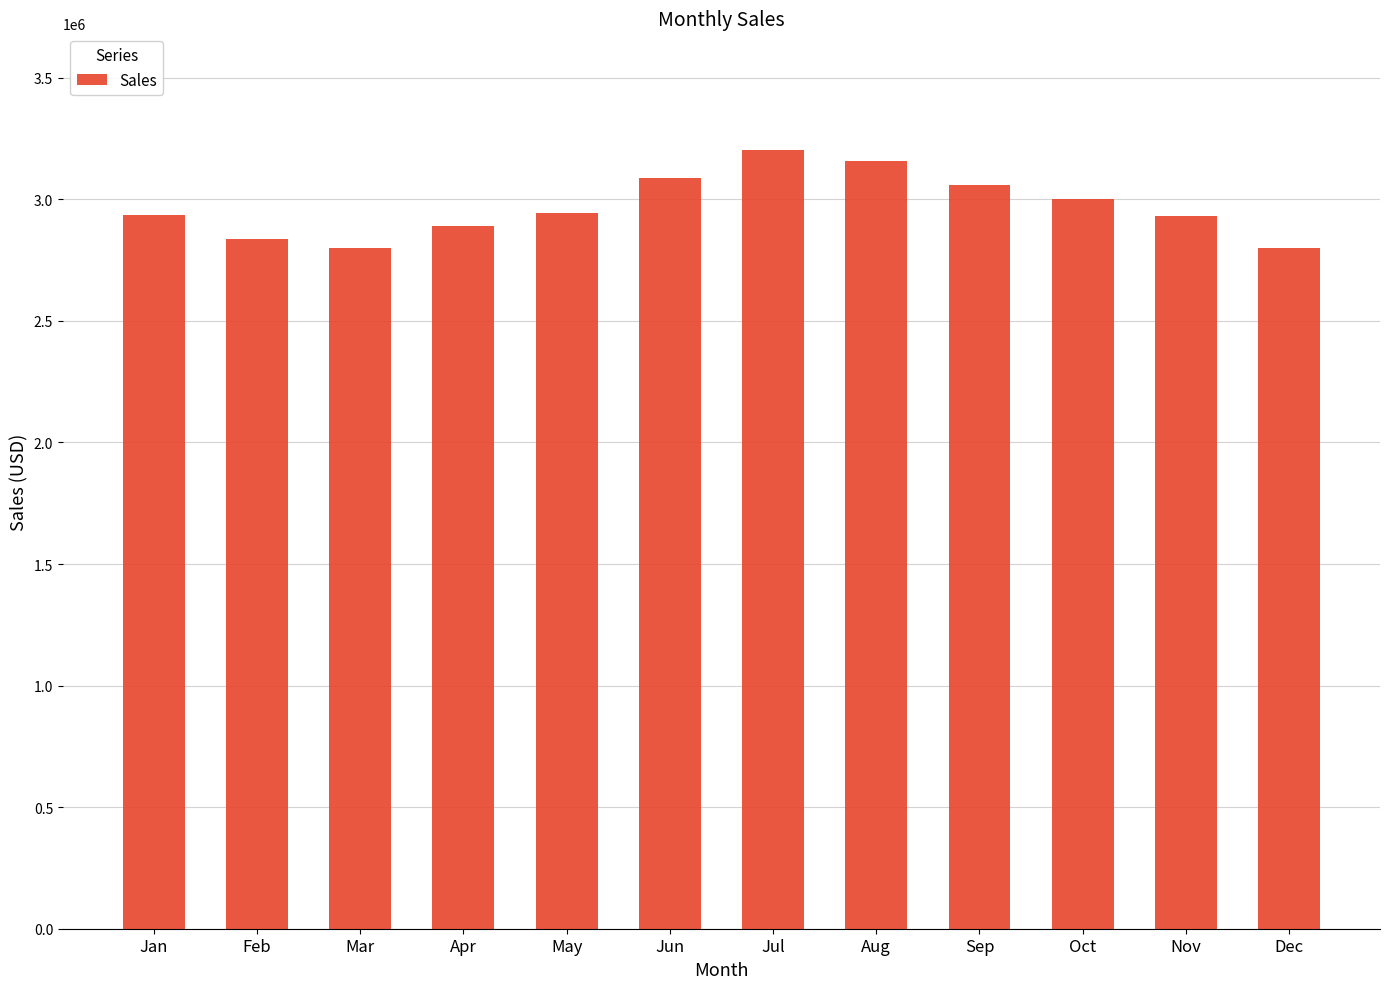

Which label corresponds to the largest value in the chart?

Jul